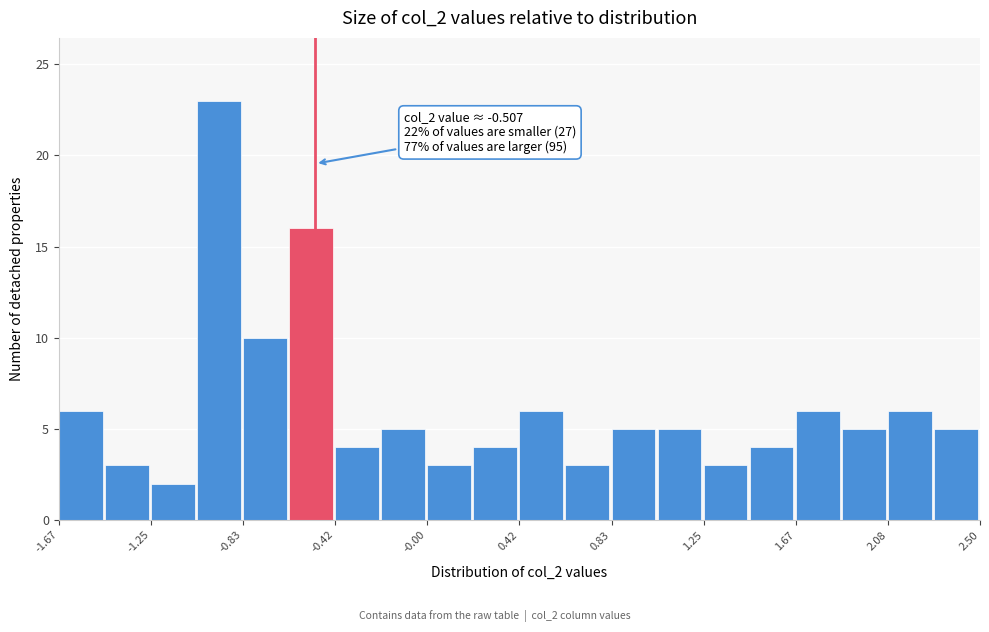

Over which range of the x-axis is the bar tallest?

-1.05 to -0.85